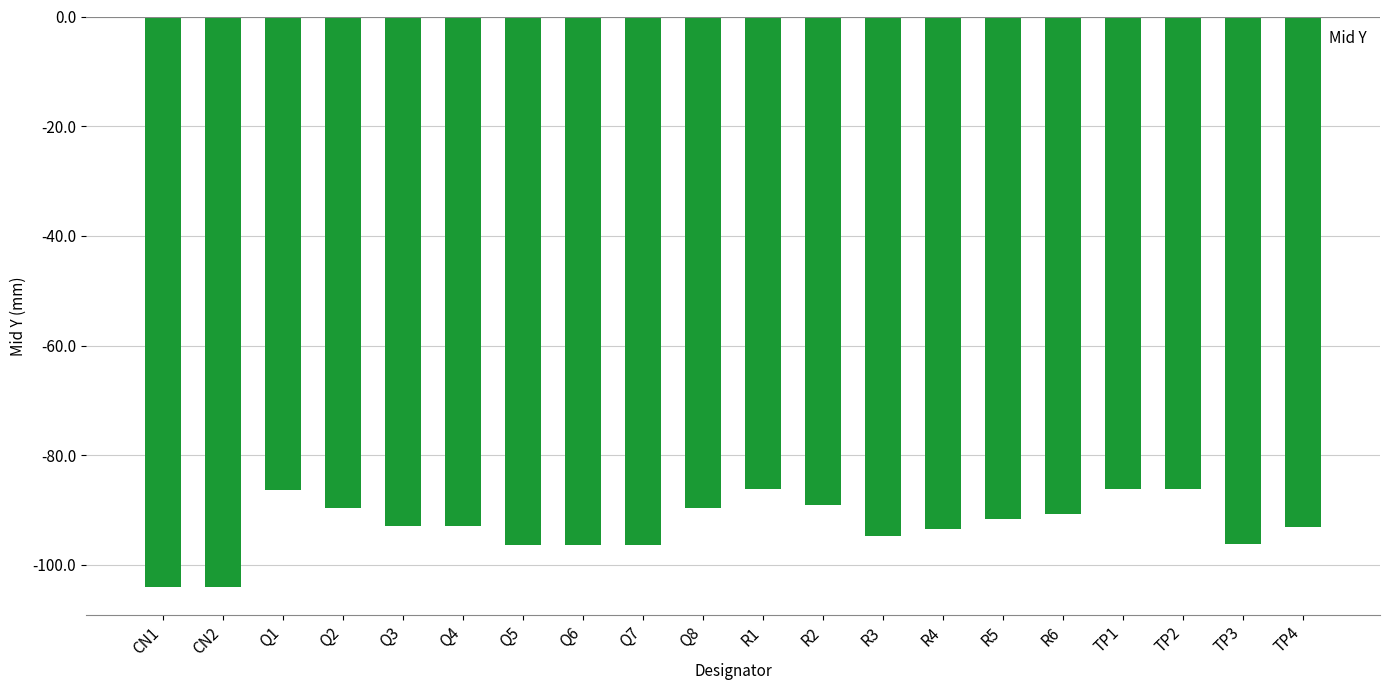

True or false: the data shows -89.6 at Q8.

True